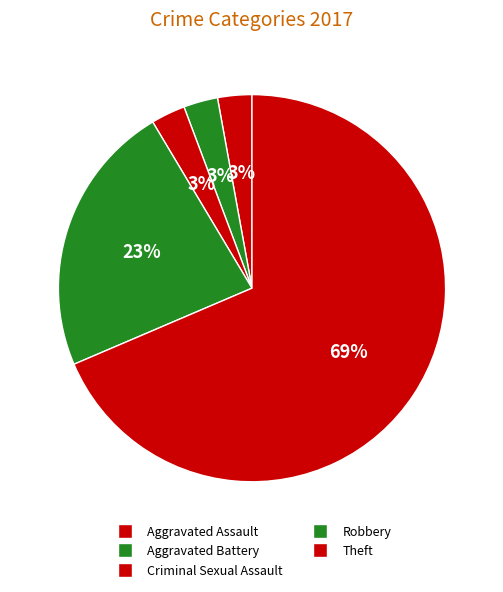

Count the number of slices in the pie.

5